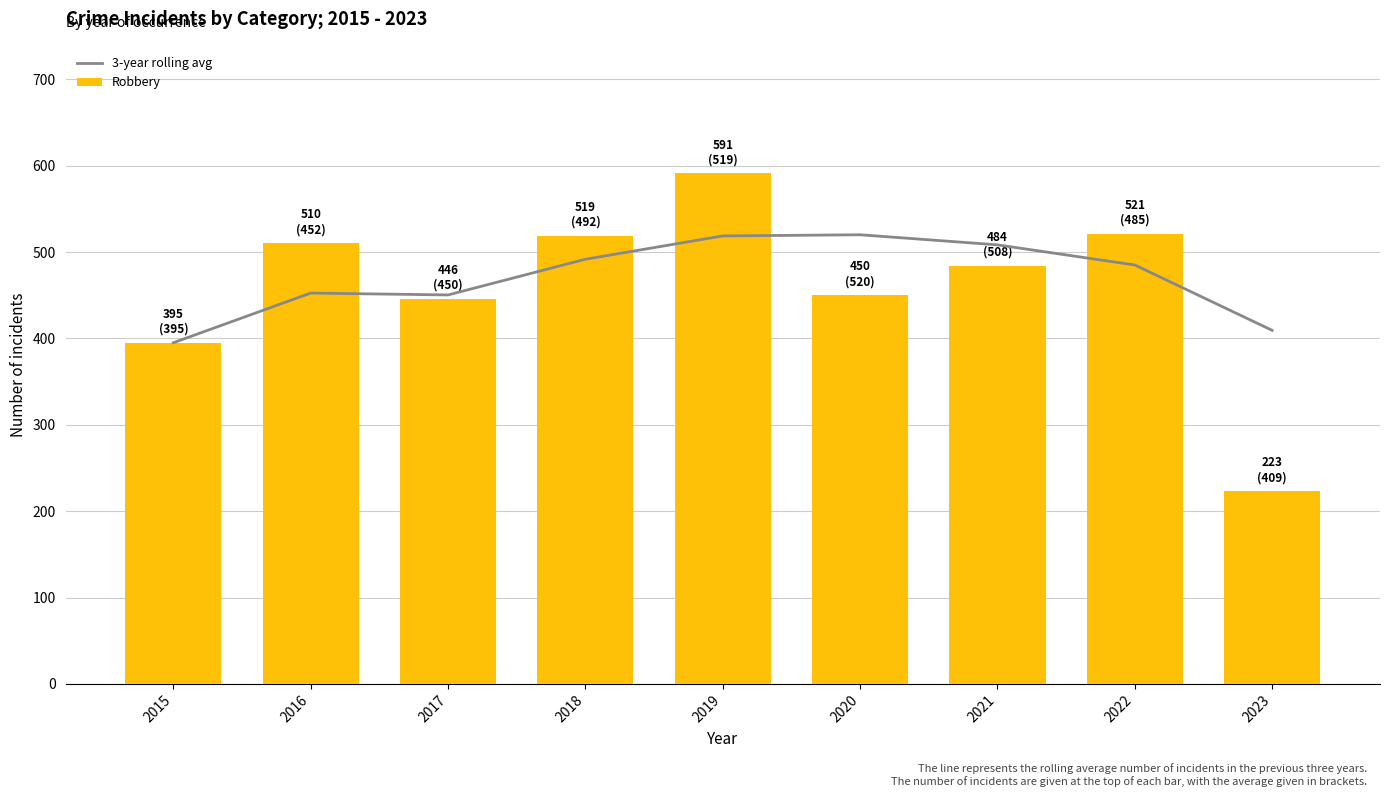

Are the bars grouped side by side (vs. stacked)?

Yes